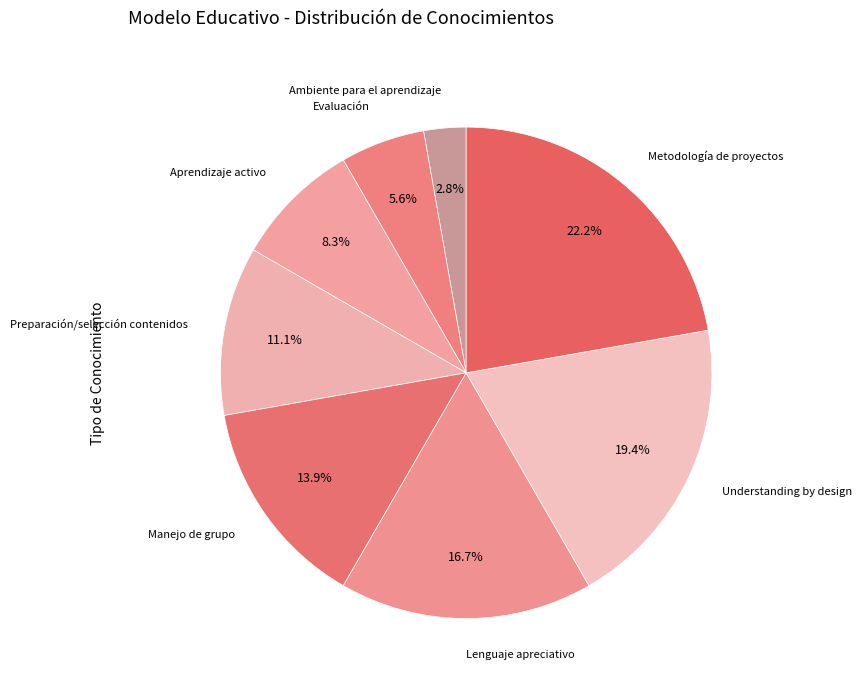

How many slices are in this pie chart?

8